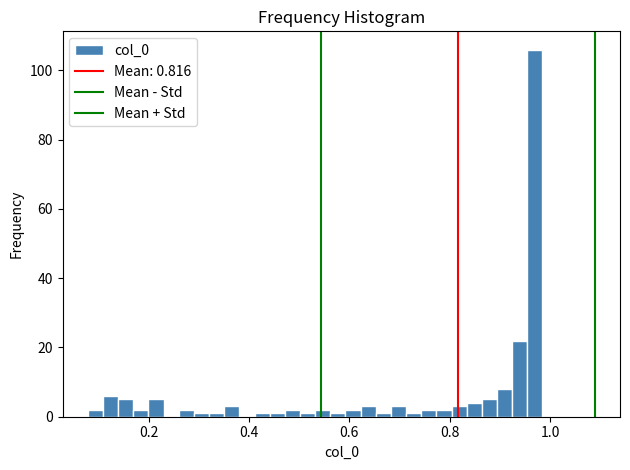

Read against the x-axis, roughly where is the centre of the tallest bar?

0.96